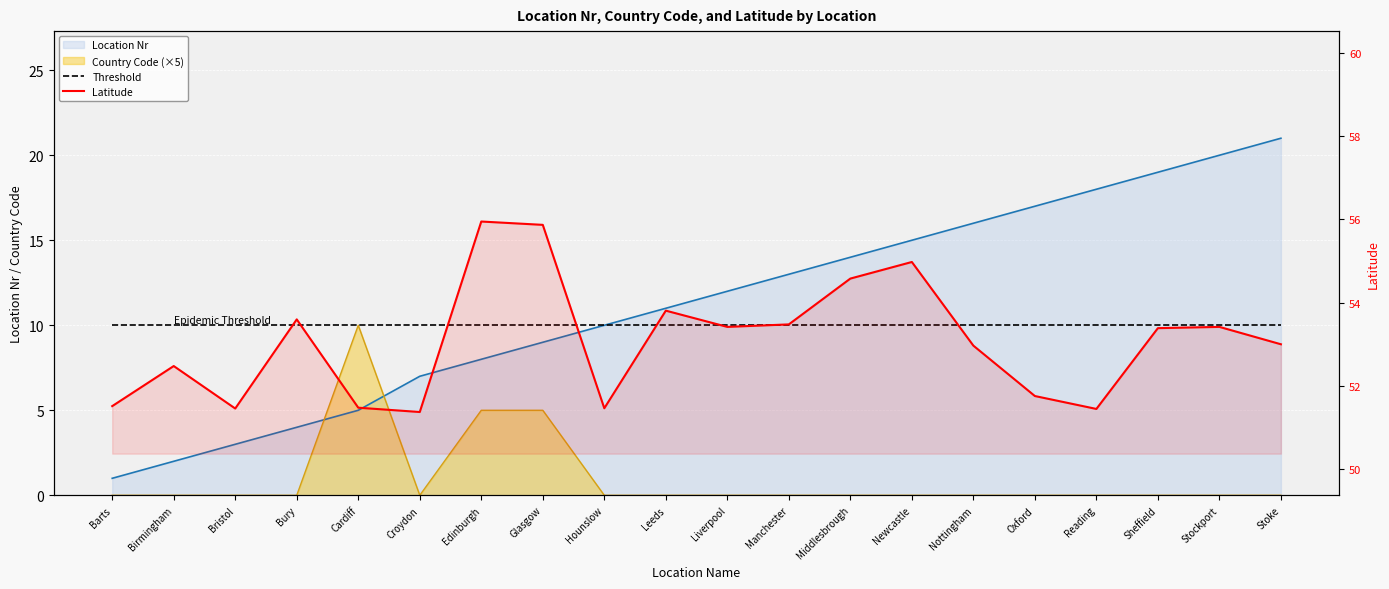

What is the label of the 4th point from the right?

Reading